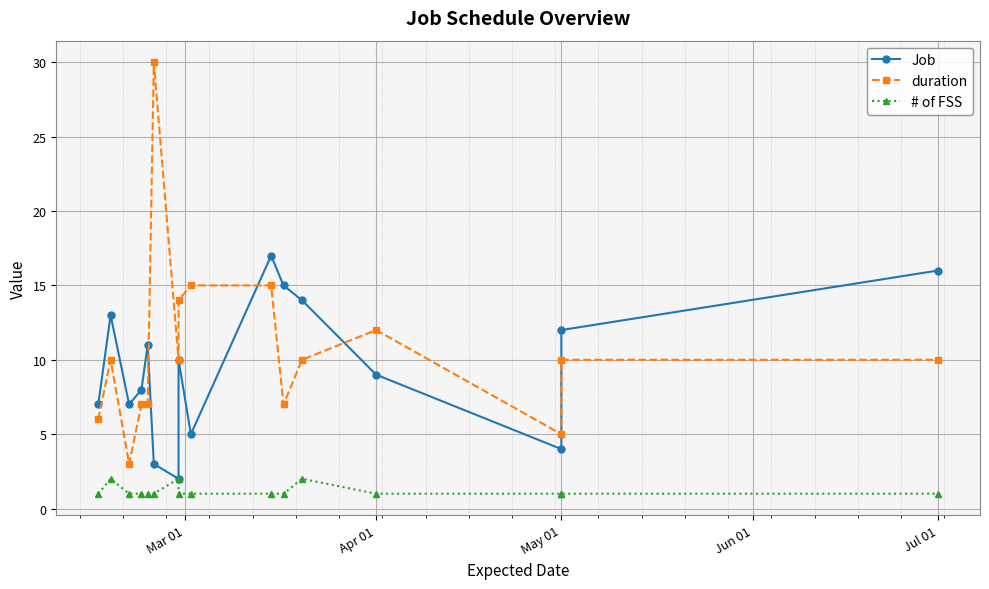

What is the value of the Job point at the 6th from the left?

3